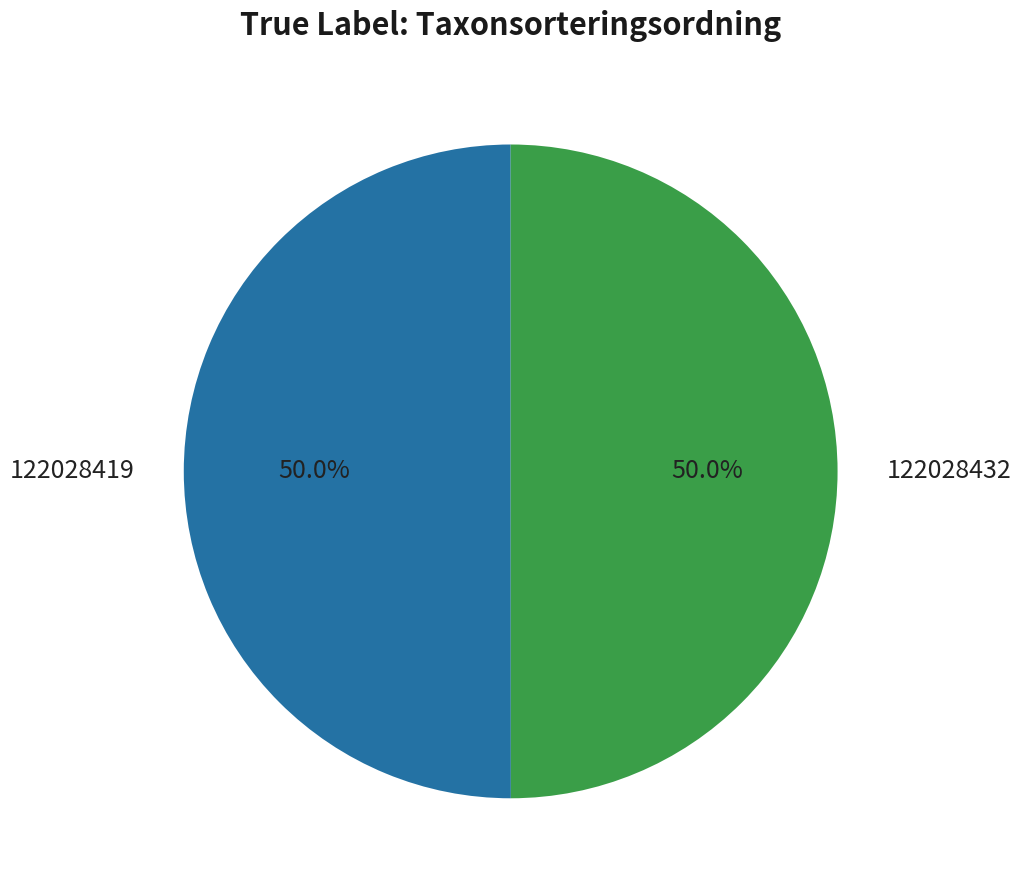

What is the total percentage of 122028419 and 122028432?

100.0%